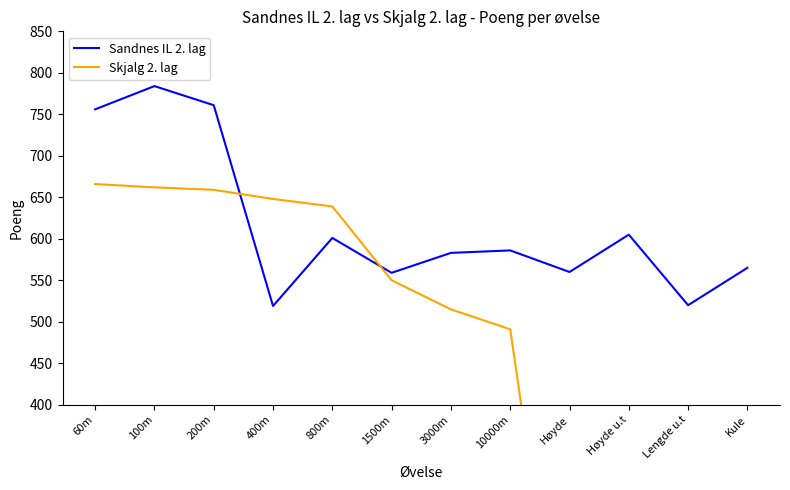

What is the label of the 1st point from the right?

Kule